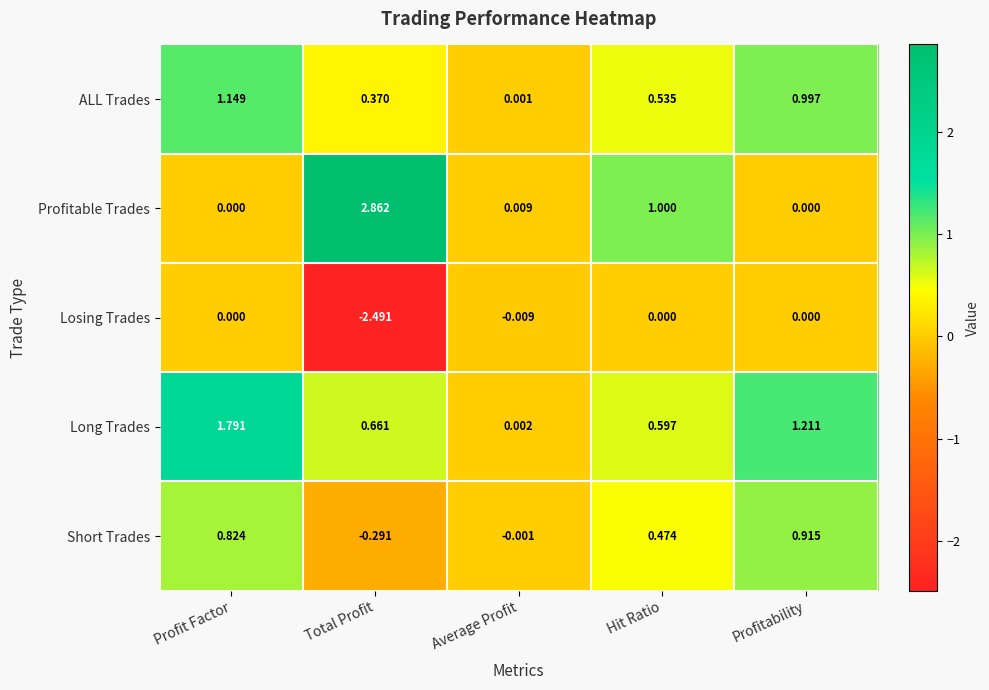

Which series changed the most between Profit Factor and Profitability?

Long Trades